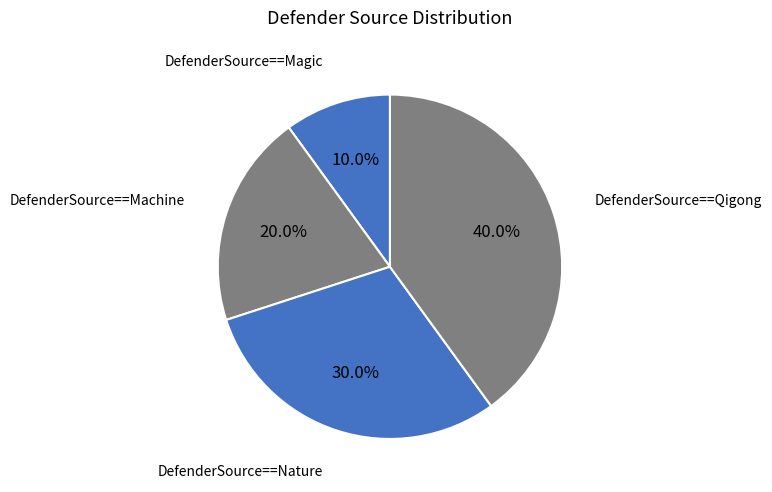

To the nearest percent, what is the average slice percentage?

25%